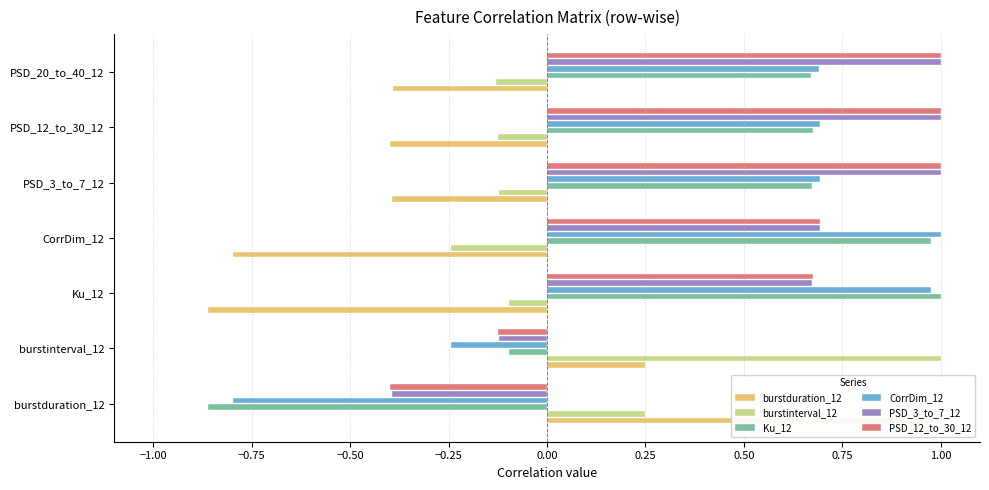

Reading right to left, list all the values displayed in this chart.

burstduration_12: -0.4	-0.4	-0.4	-0.8	-0.9	0.2	1.0
burstinterval_12: -0.1	-0.1	-0.1	-0.2	-0.1	1.0	0.2
Ku_12: 0.7	0.7	0.7	1.0	1.0	-0.1	-0.9
CorrDim_12: 0.7	0.7	0.7	1.0	1.0	-0.2	-0.8
PSD_3_to_7_12: 1.0	1.0	1.0	0.7	0.7	-0.1	-0.4
PSD_12_to_30_12: 1.0	1.0	1.0	0.7	0.7	-0.1	-0.4